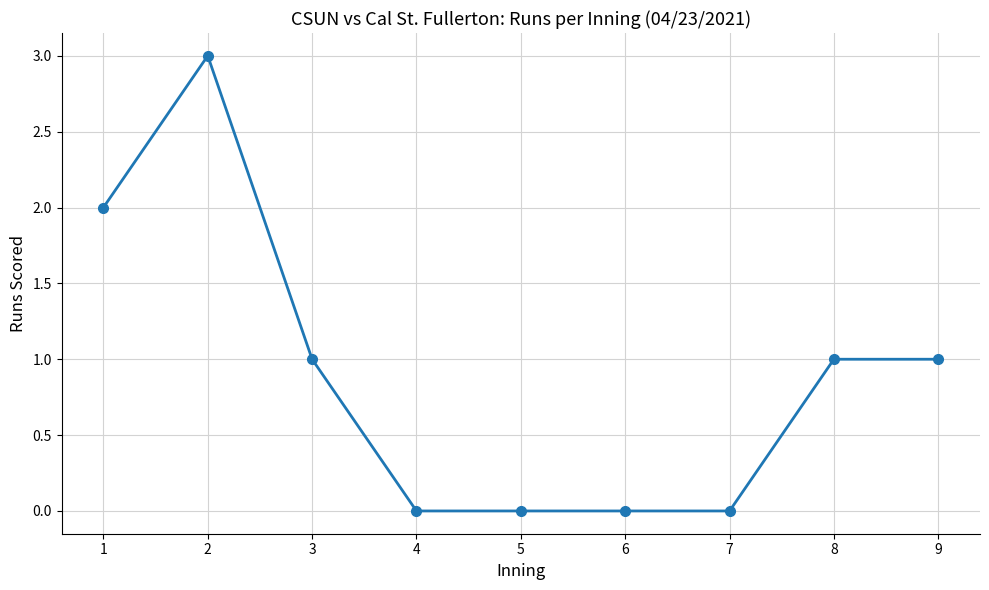

Reading right to left, extract all data points from this chart.

1	1	0	0	0	0	1	3	2